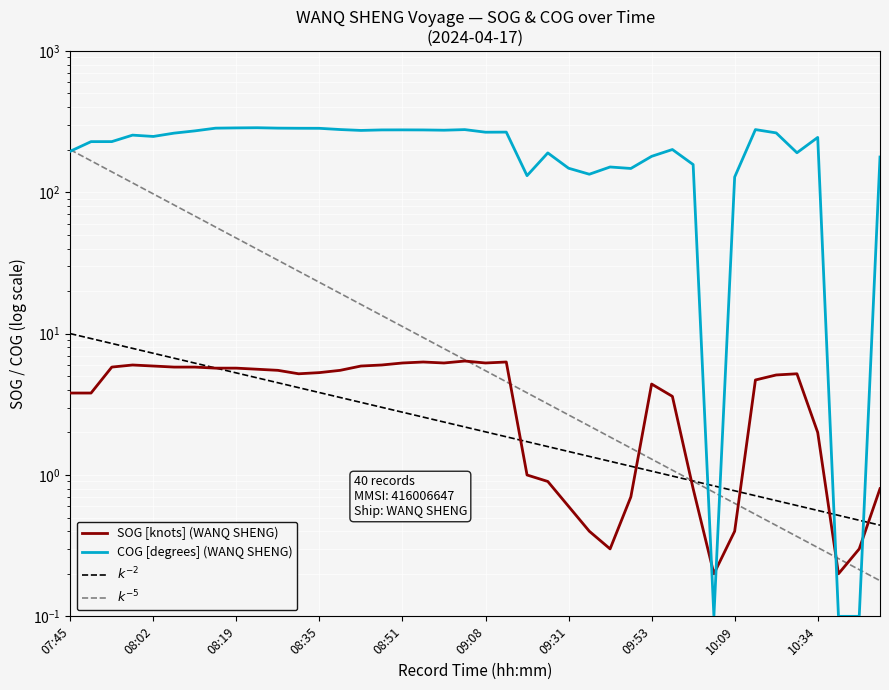

What is the label of the 22nd point from the right?

2024-04-17 08:59